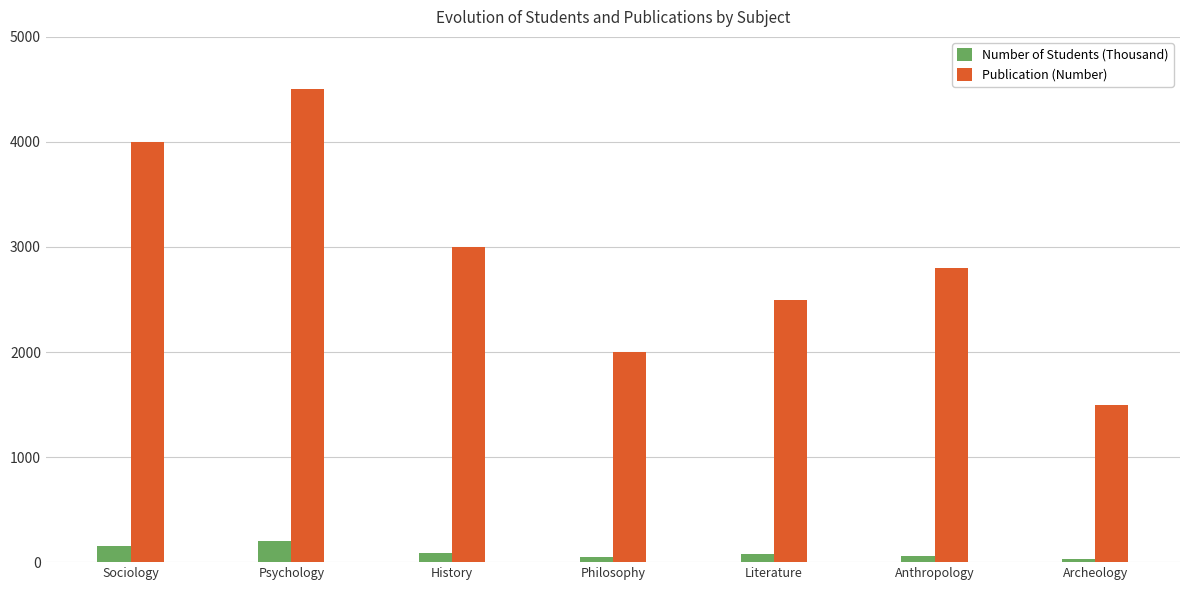

What is the sum of all Publication (Number) values?

20300